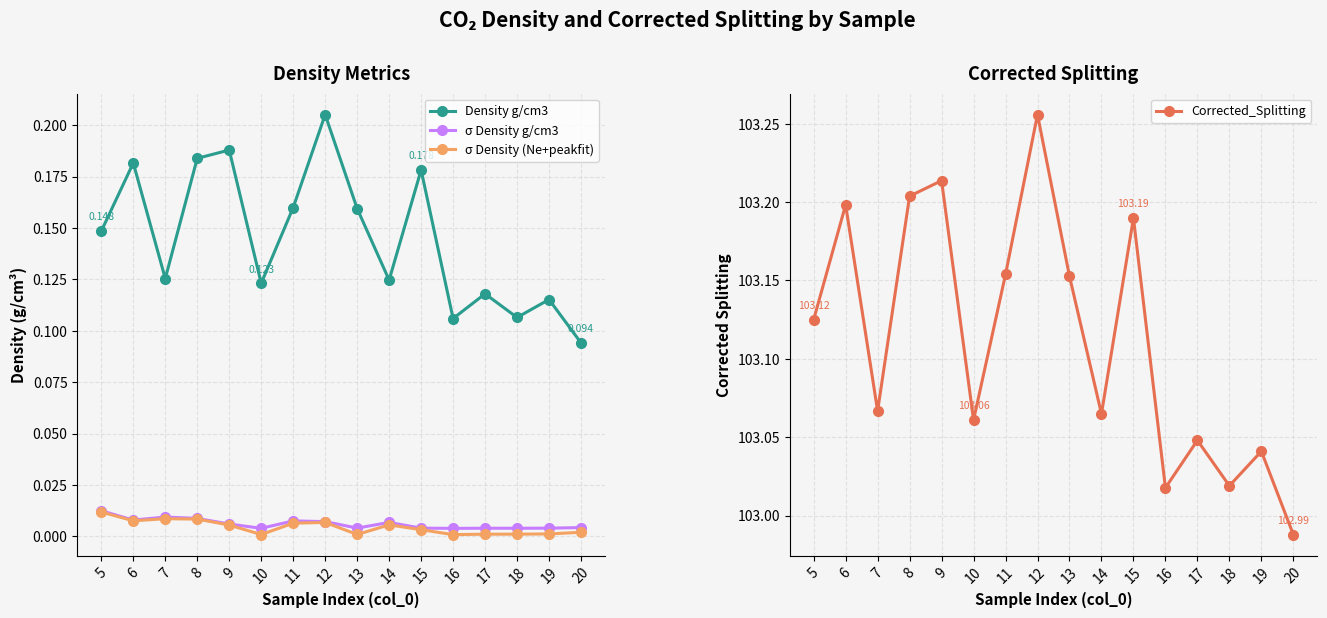

Is this an area chart (filled region under the line)?

No